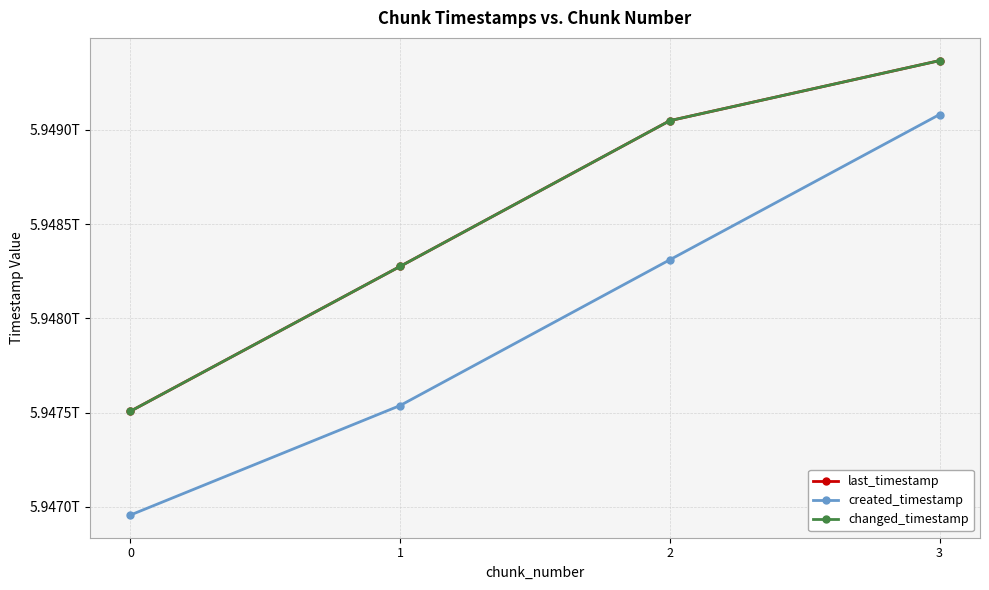

Reading right to left, extract all data points from this chart.

last_timestamp: 3=5949366973079	2=5949048453942	1=5948275563175	0=5947507316531
created_timestamp: 3=5949081049664	2=5948310653197	1=5947537558620	0=5946956748594
changed_timestamp: 3=5949366973079	2=5949048453942	1=5948275563175	0=5947507316531